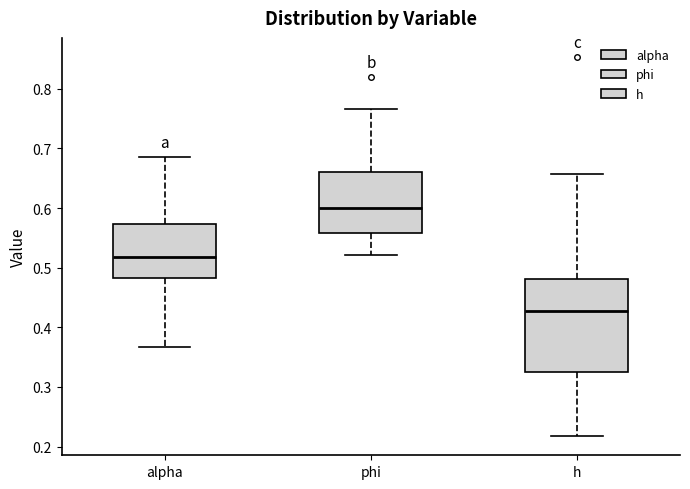

Which box's median line is the lowest?

h